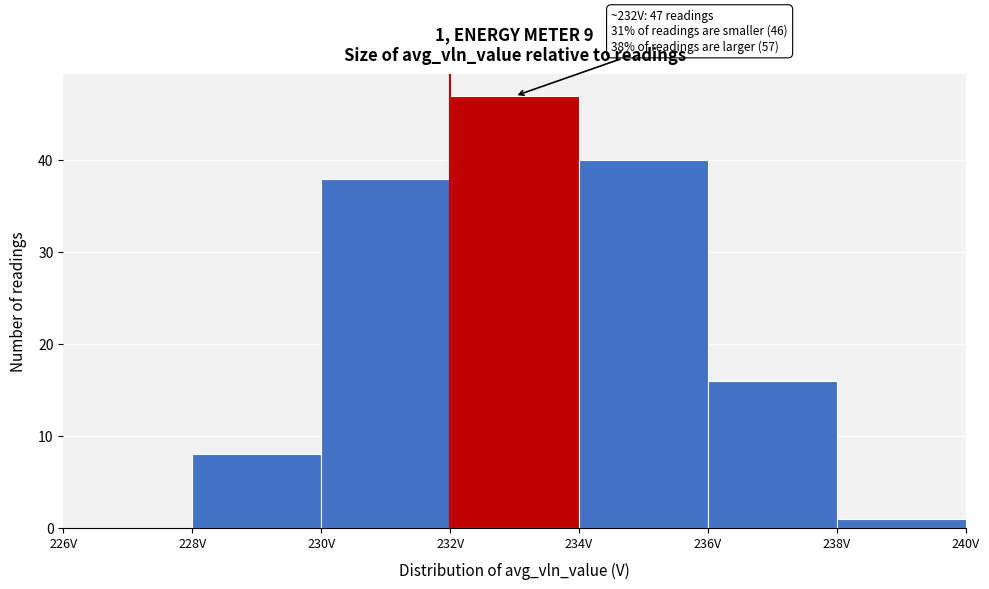

Which range on the x-axis has the tallest bar?

232 to 234